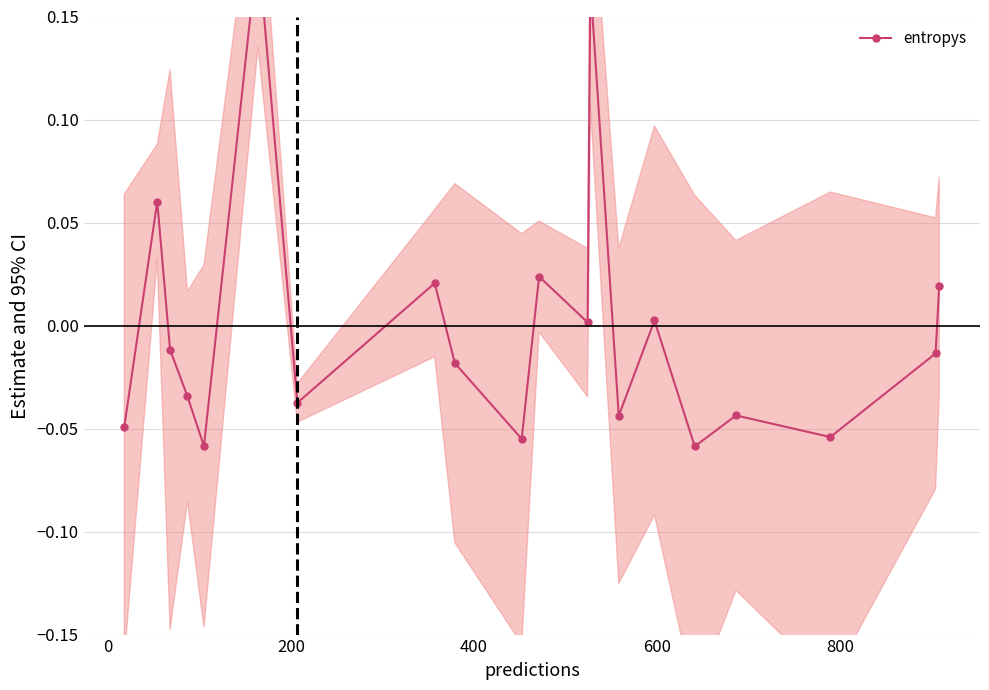

True or false: there are more than 1 points higher than both neighbors.

True